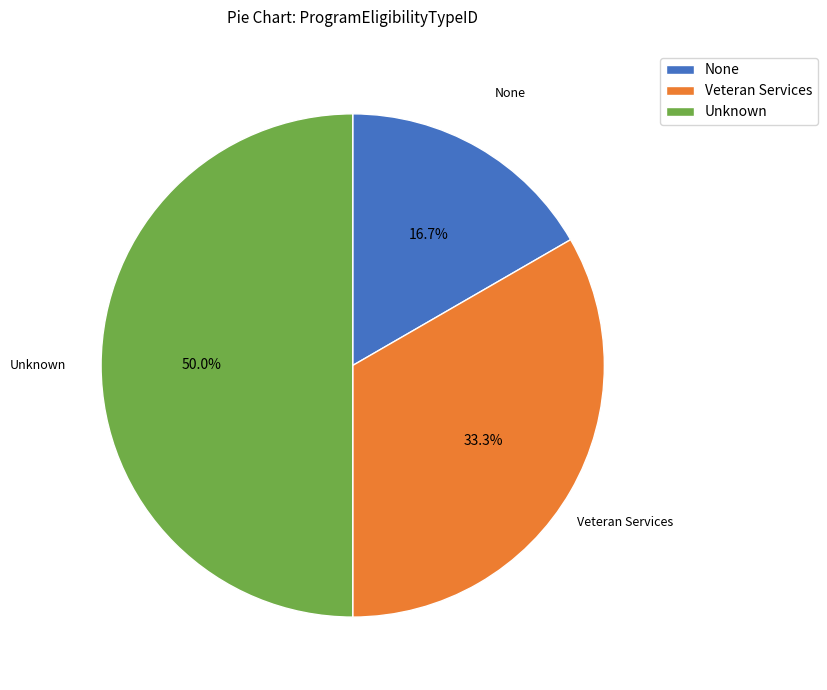

Count the number of slices in the pie.

3